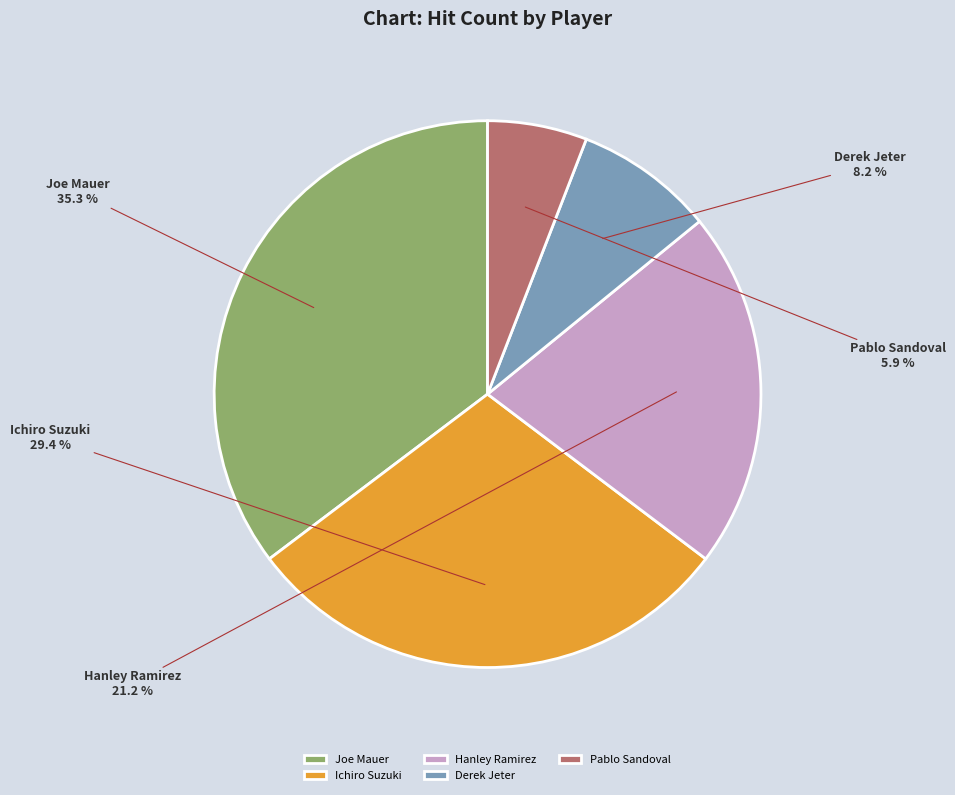

To the nearest percent, what percentage of the pie is Pablo Sandoval?

6%